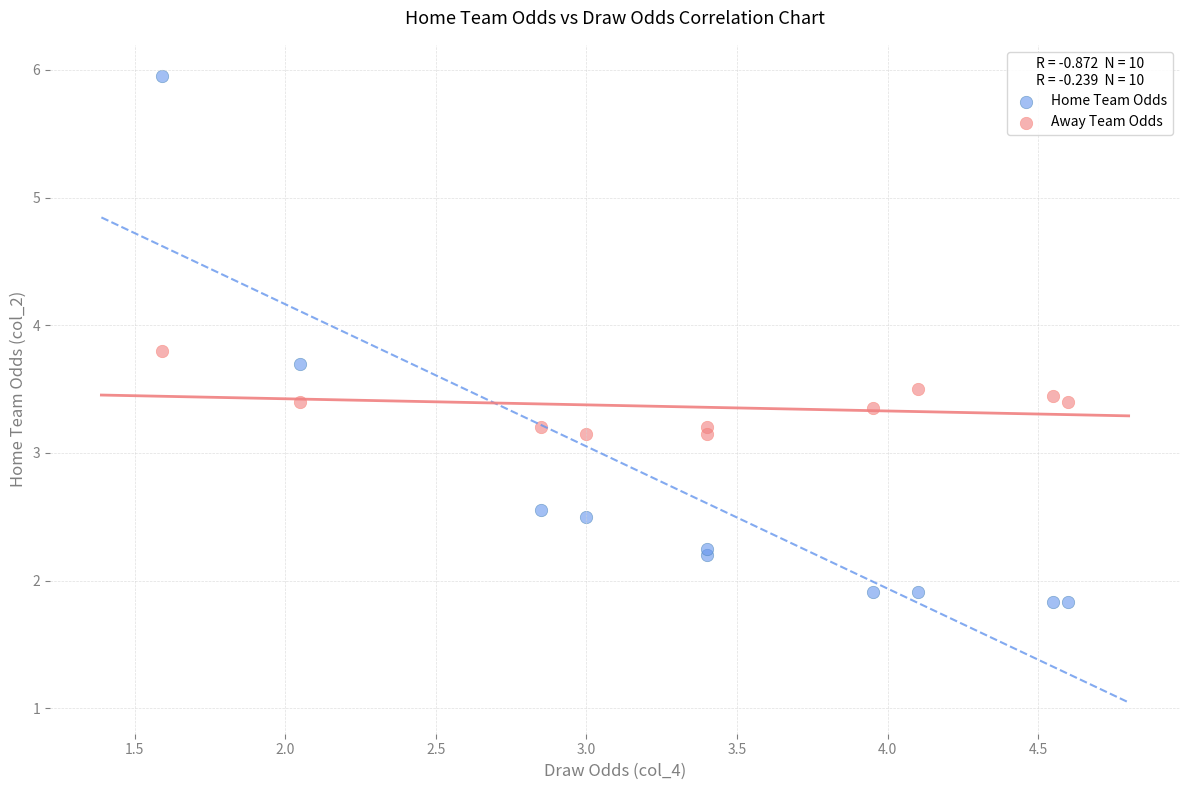

Which series reaches the minimum Y coordinate?

Home Team Odds